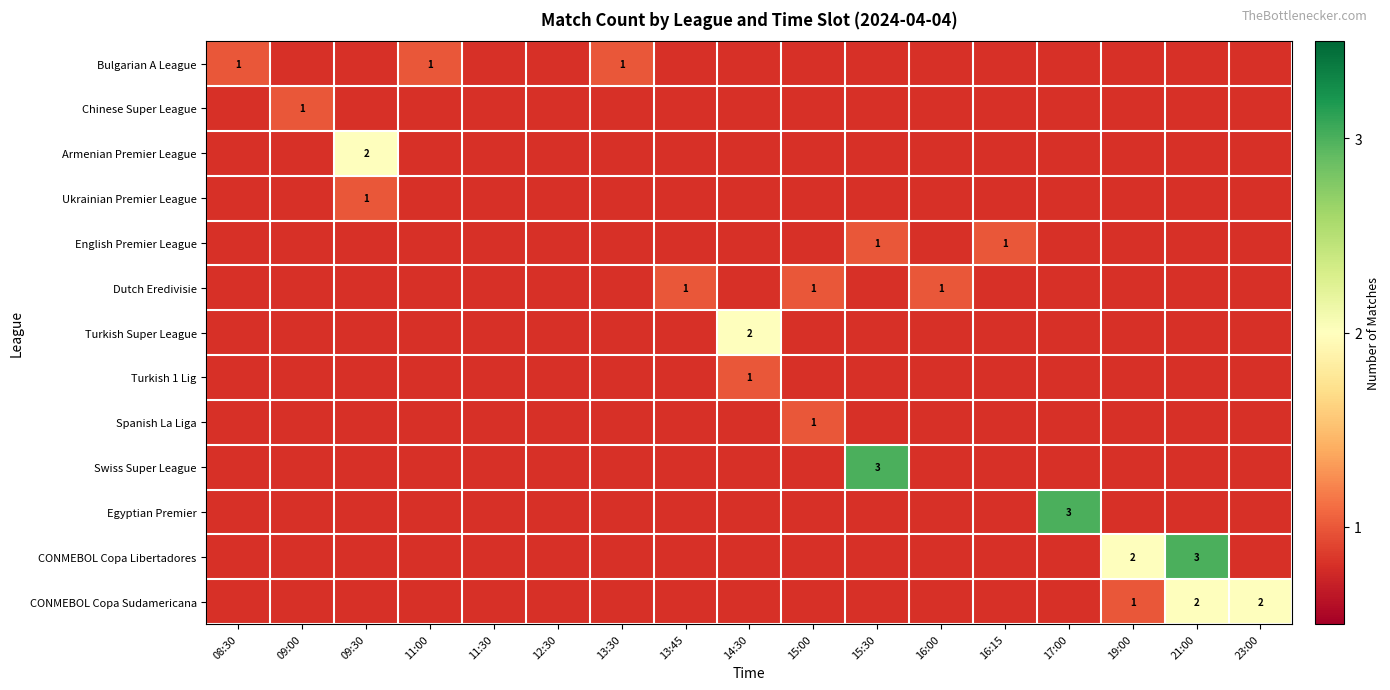

How many positive values does the Dutch Eredivisie series have?

3